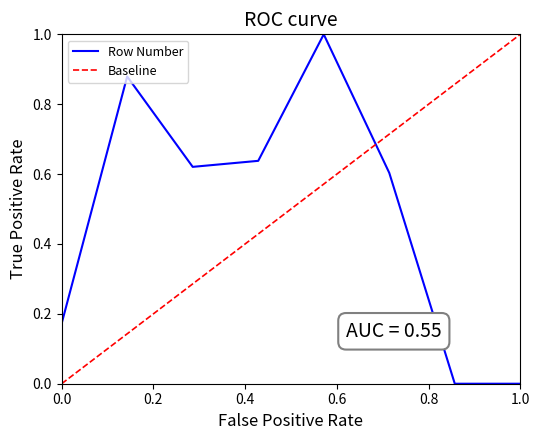

What is the highest value of the Row Number series?

1.0